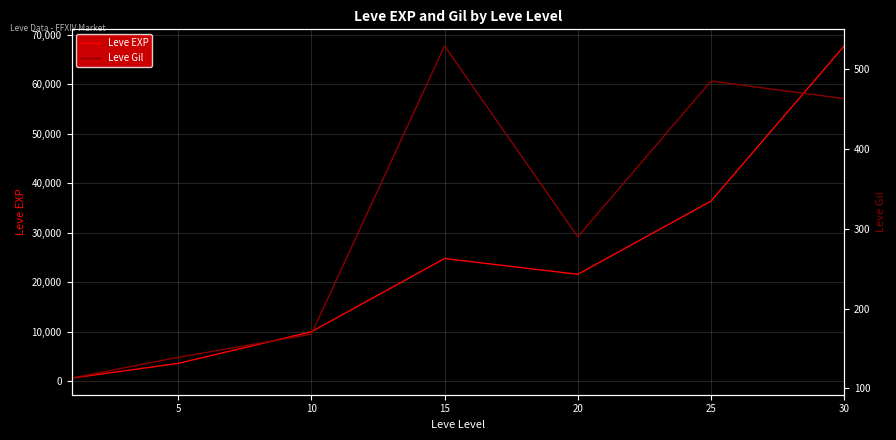

Where is Leve EXP nearest to the value 34180?

25